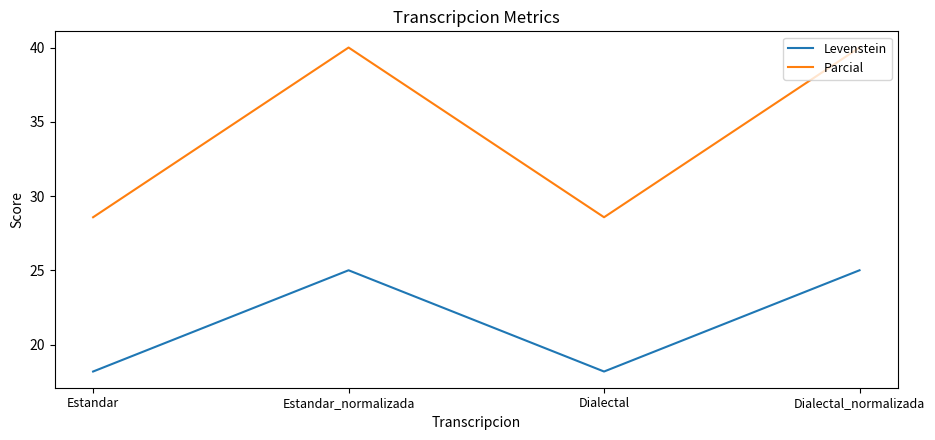

What is the total value across all series at Estandar_normalizada?

65.0